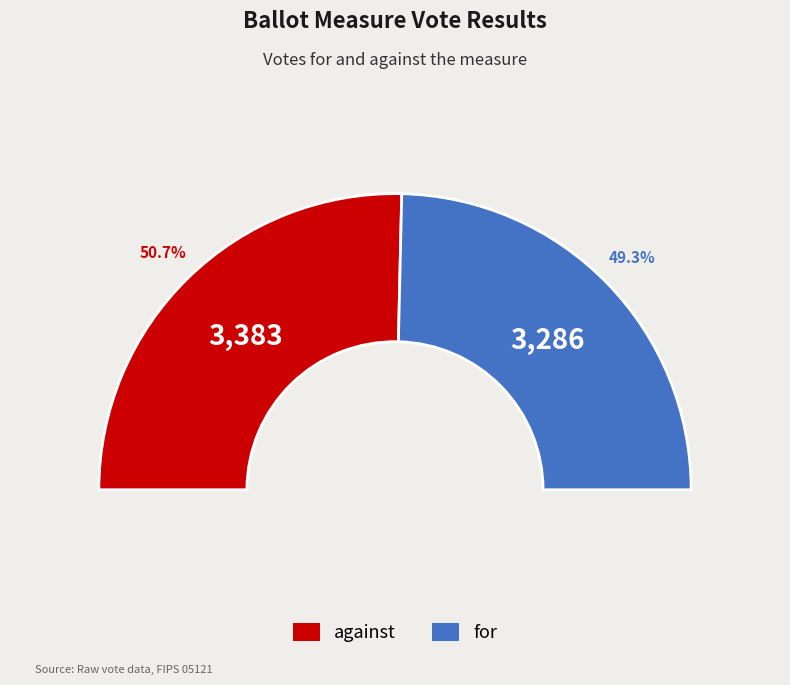

Which has a higher value, for or against?

against